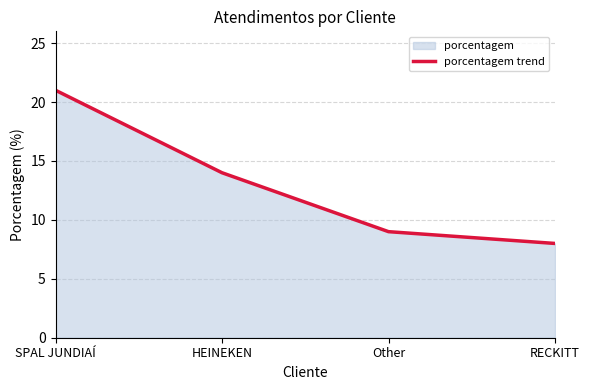

How many lines are shown in the chart?

1